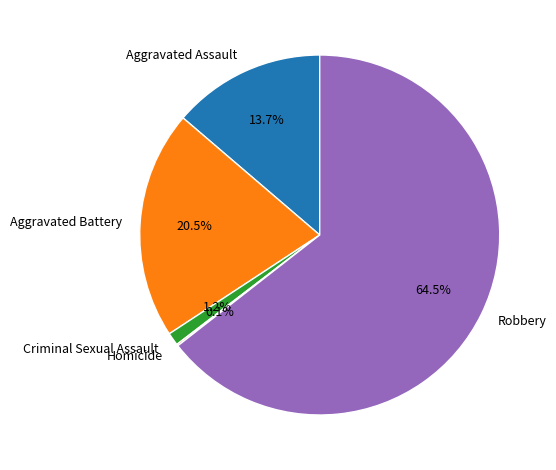

Do Aggravated Assault and Criminal Sexual Assault together represent more than half of the pie?

No